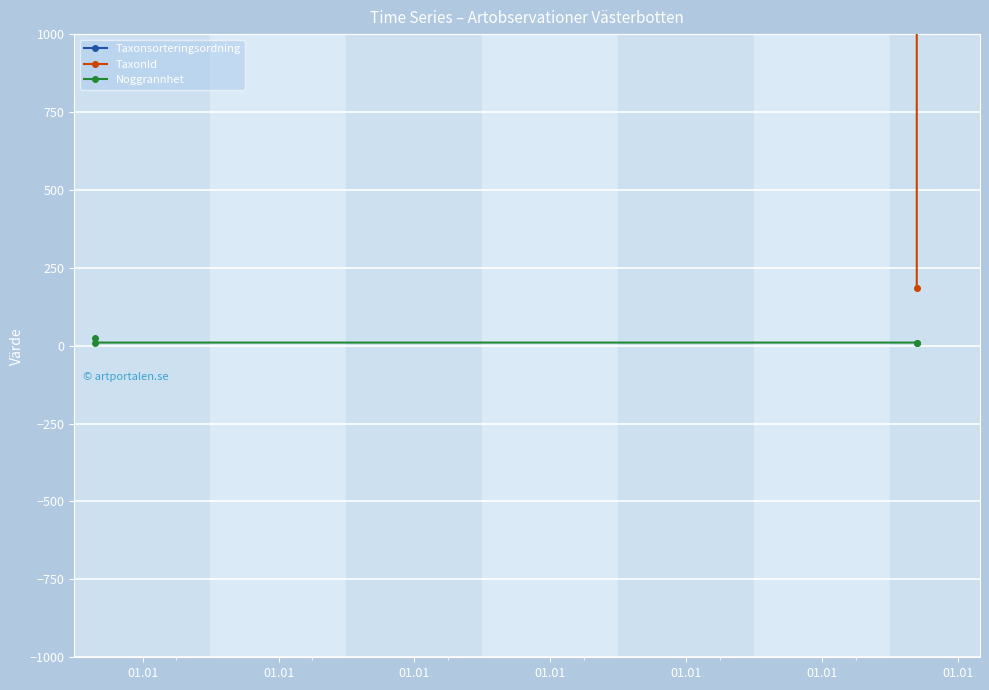

Reading left to right, transcribe all the data shown in this chart.

Taxonsorteringsordning: 01.01=89410	01.01=91597	01.01=89410	01.01=77541
TaxonId: 01.01=5432	01.01=4361	01.01=5432	01.01=185
Noggrannhet: 01.01=25	01.01=10	01.01=10	01.01=10